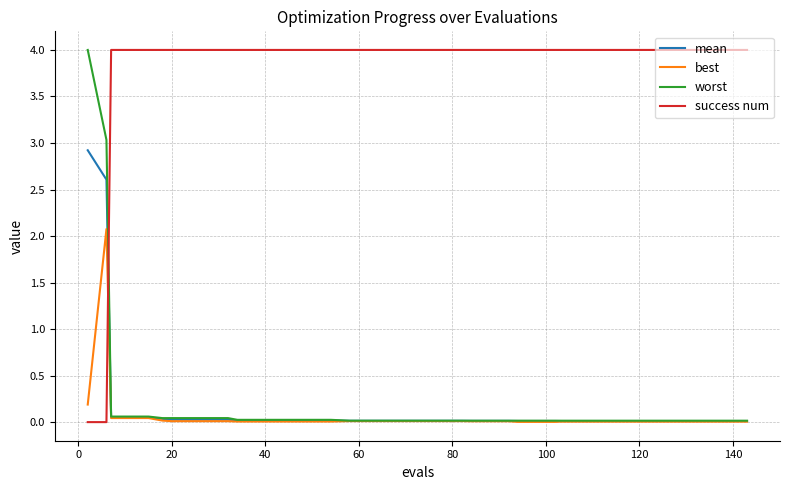

Which series has the largest total across all categories?

success num